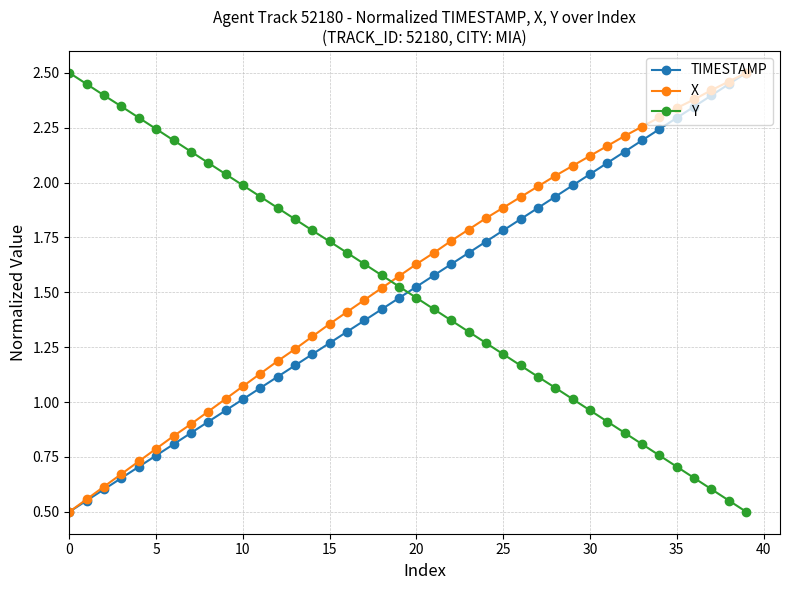

True or false: TIMESTAMP has more than 0 points higher than both neighbors.

False